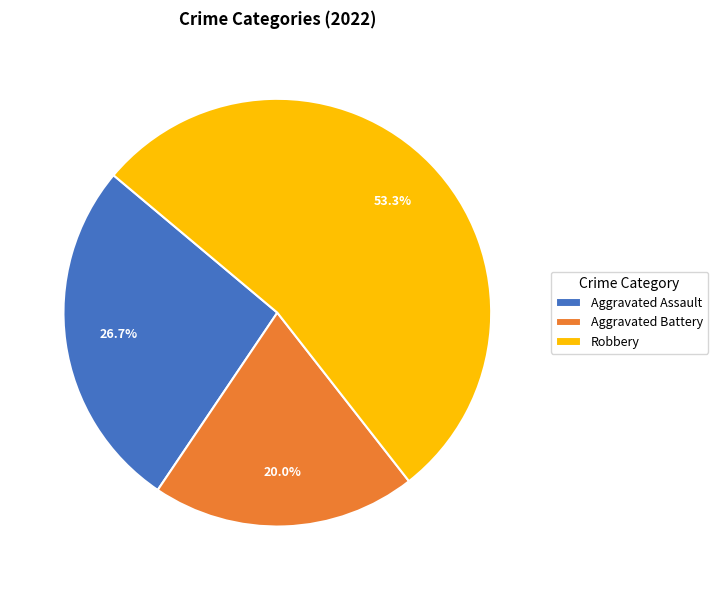

What is the largest slice in the pie chart?

Robbery